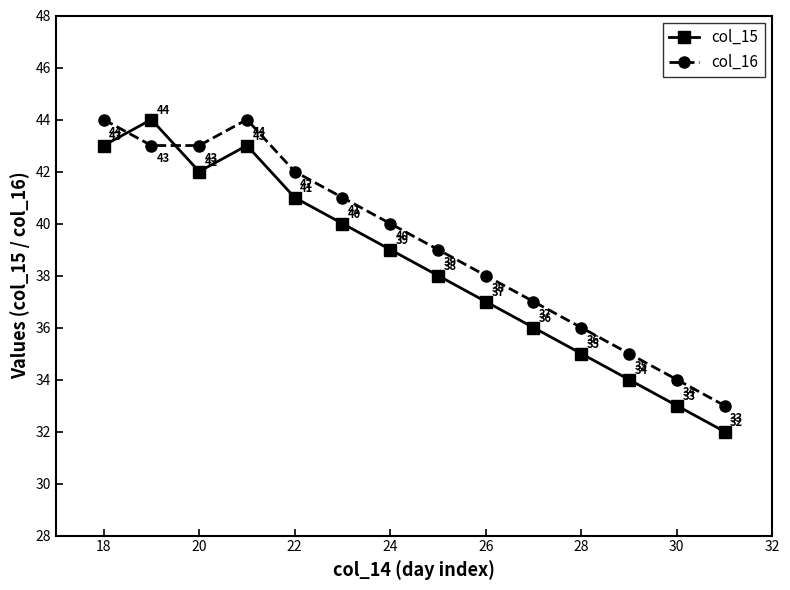

What are all the series names shown in the legend?

col_15, col_16